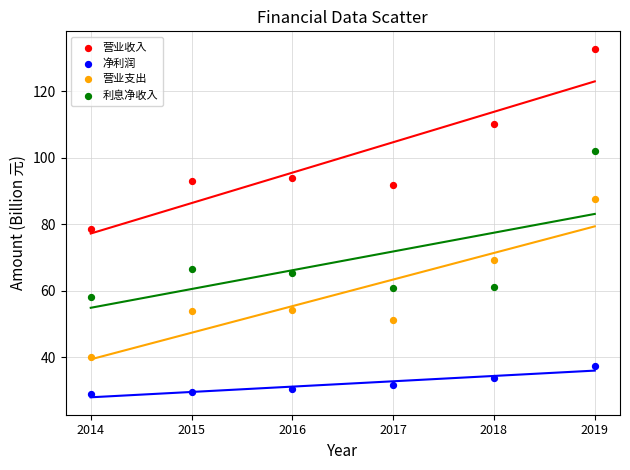

In the 营业收入 series, what Y value is closest to 105?

110.2